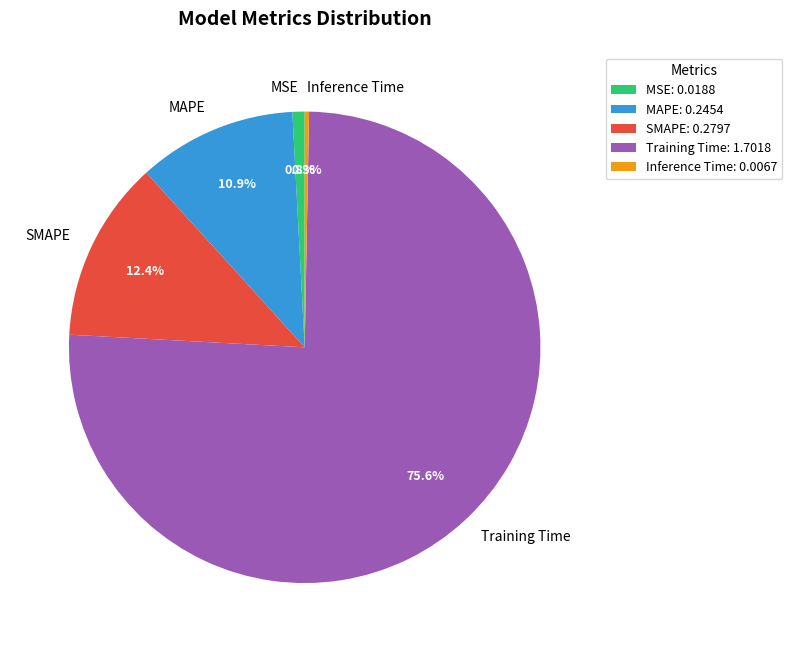

Which category has the smallest portion of the pie?

Inference Time